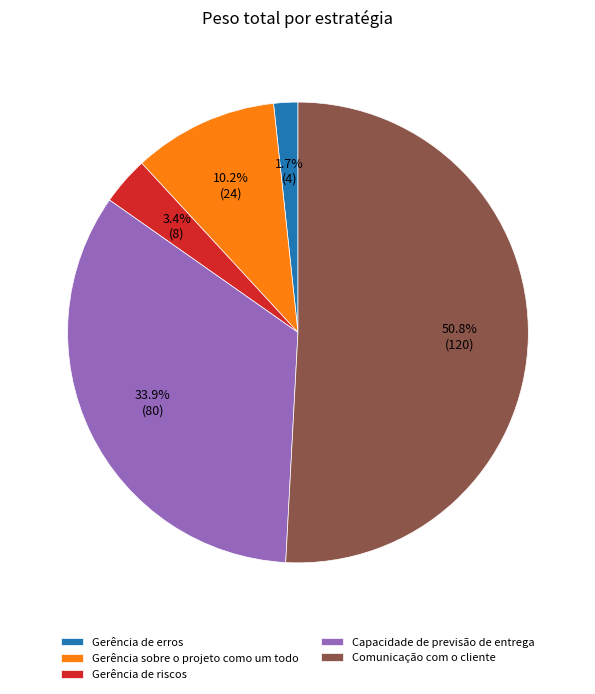

To the nearest percent, what percentage of the pie is Gerência de erros?

2%